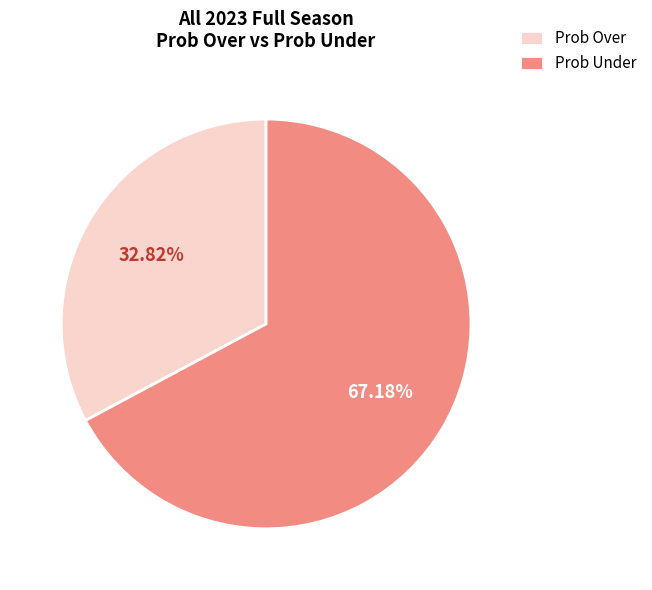

Combined, do Prob Under and Prob Over account for over 50%?

Yes